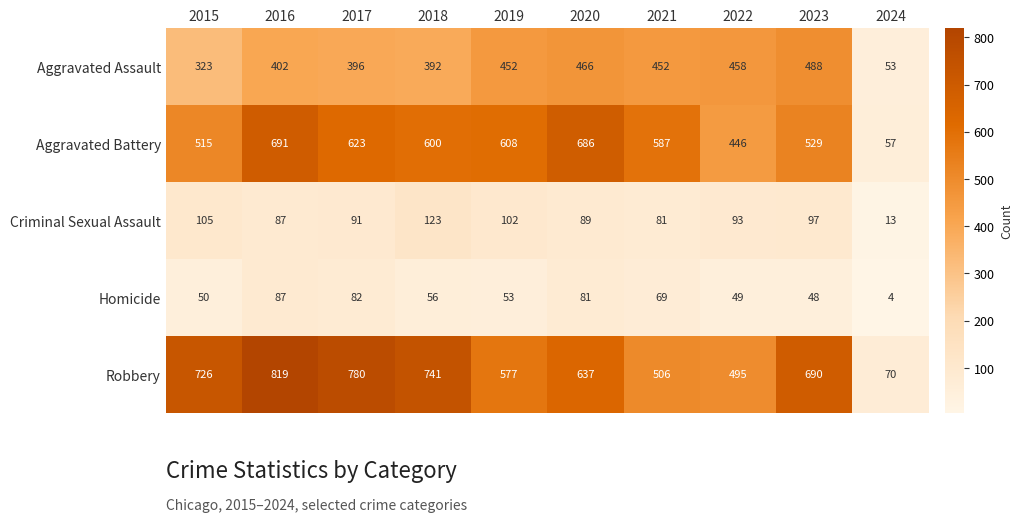

List the labels in order of Robbery value, smallest first.

2024, 2022, 2021, 2019, 2020, 2023, 2015, 2018, 2017, 2016